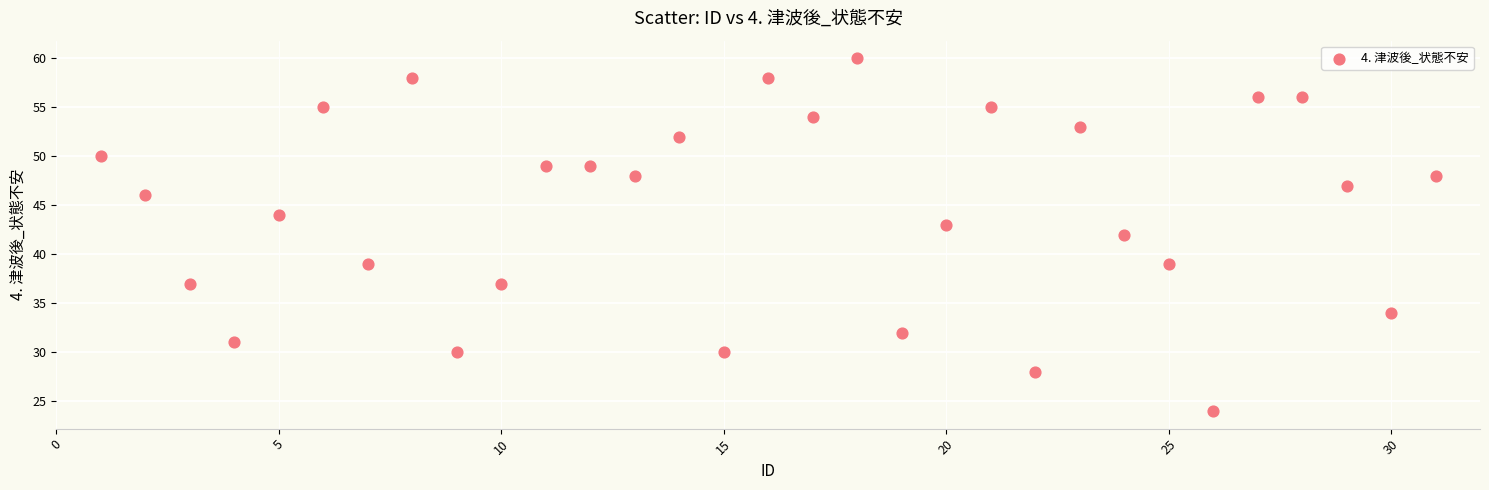

What is the range of Y values (max minus min)?

36